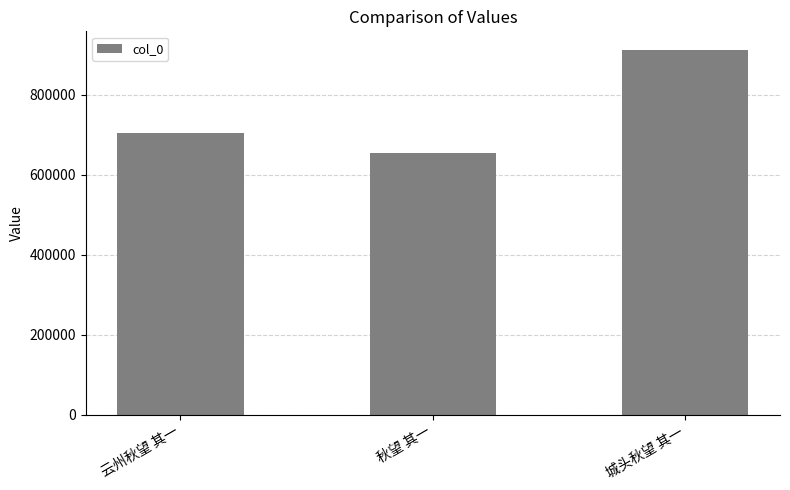

Is it true that the value at 城头秋望 其一 is 913020?

True